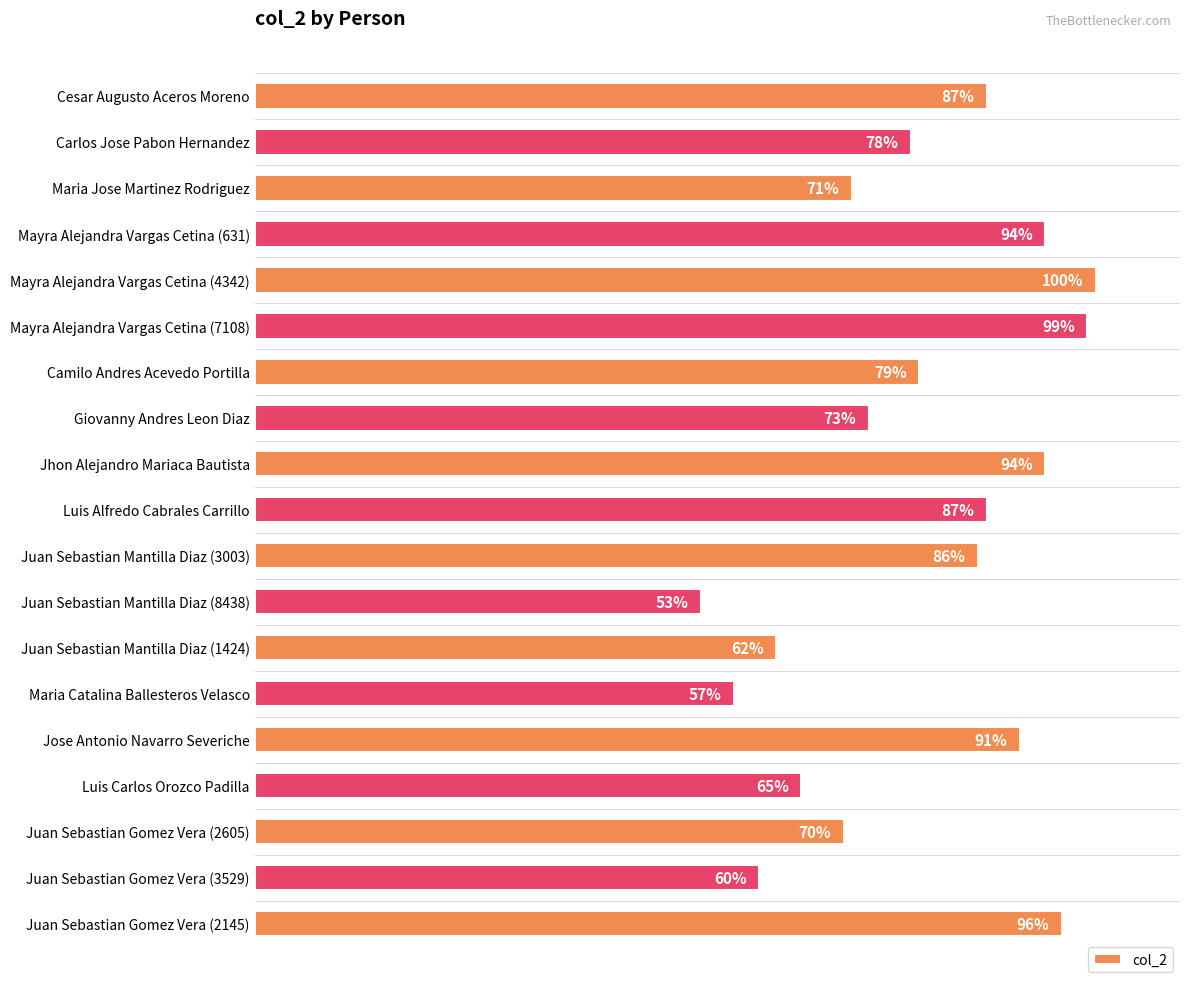

Which category has the highest value across all series?

Mayra Alejandra Vargas Cetina (4342)